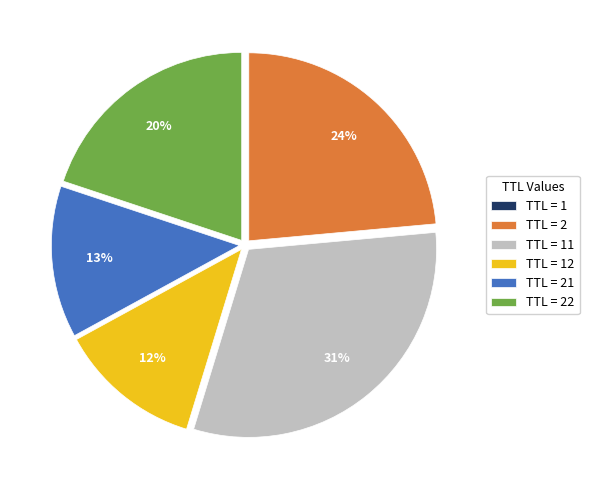

The TTL = 22 slice represents 35% of the pie. True or false?

False